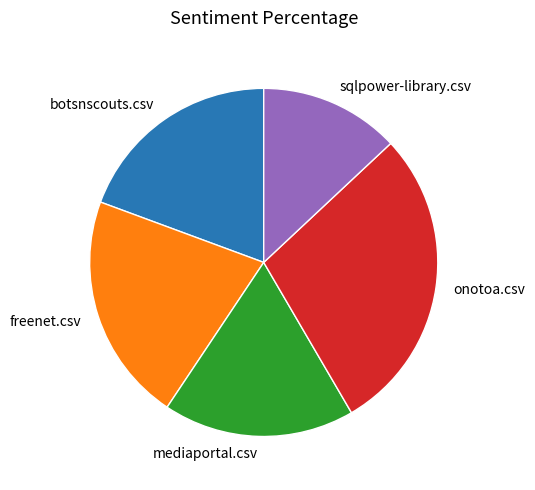

Is it true that mediaportal.csv is 18% of the pie?

True